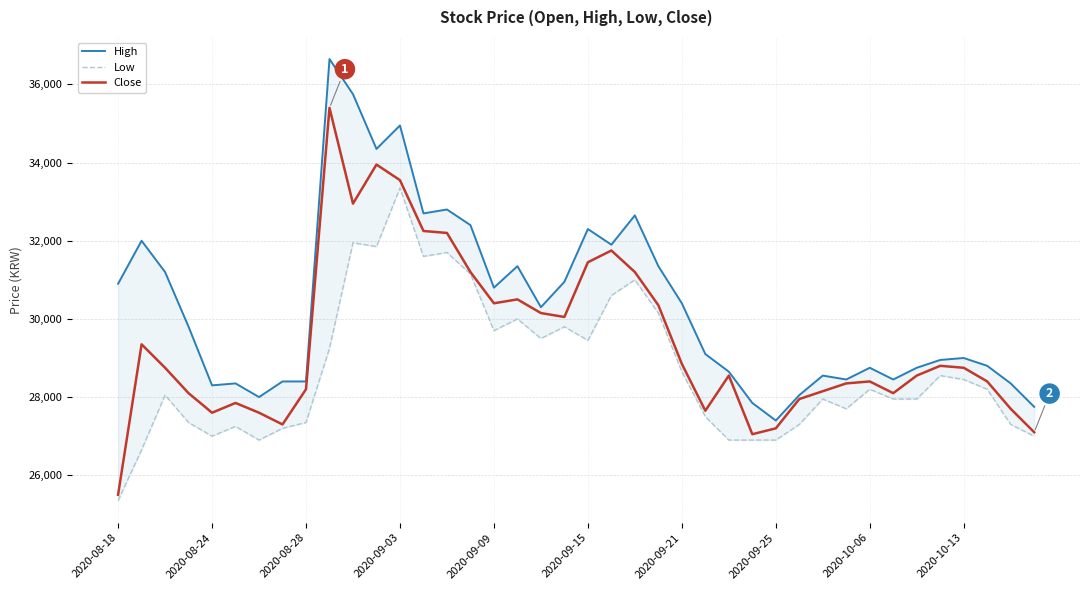

Which category has the lowest value in the Close series?

2020-08-18